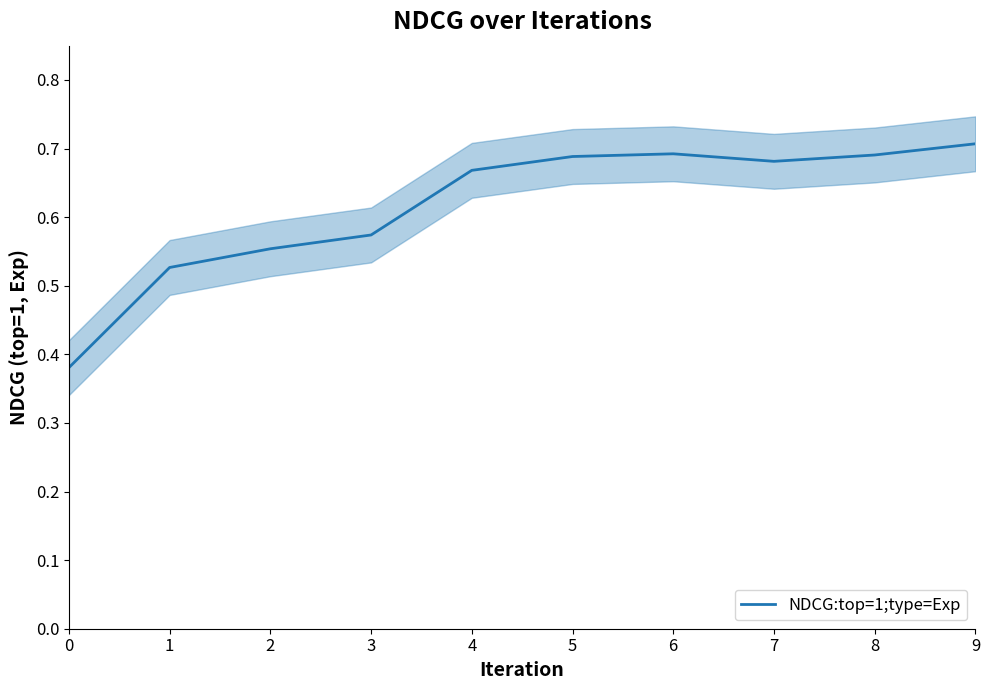

What is the sum of all values?

6.2